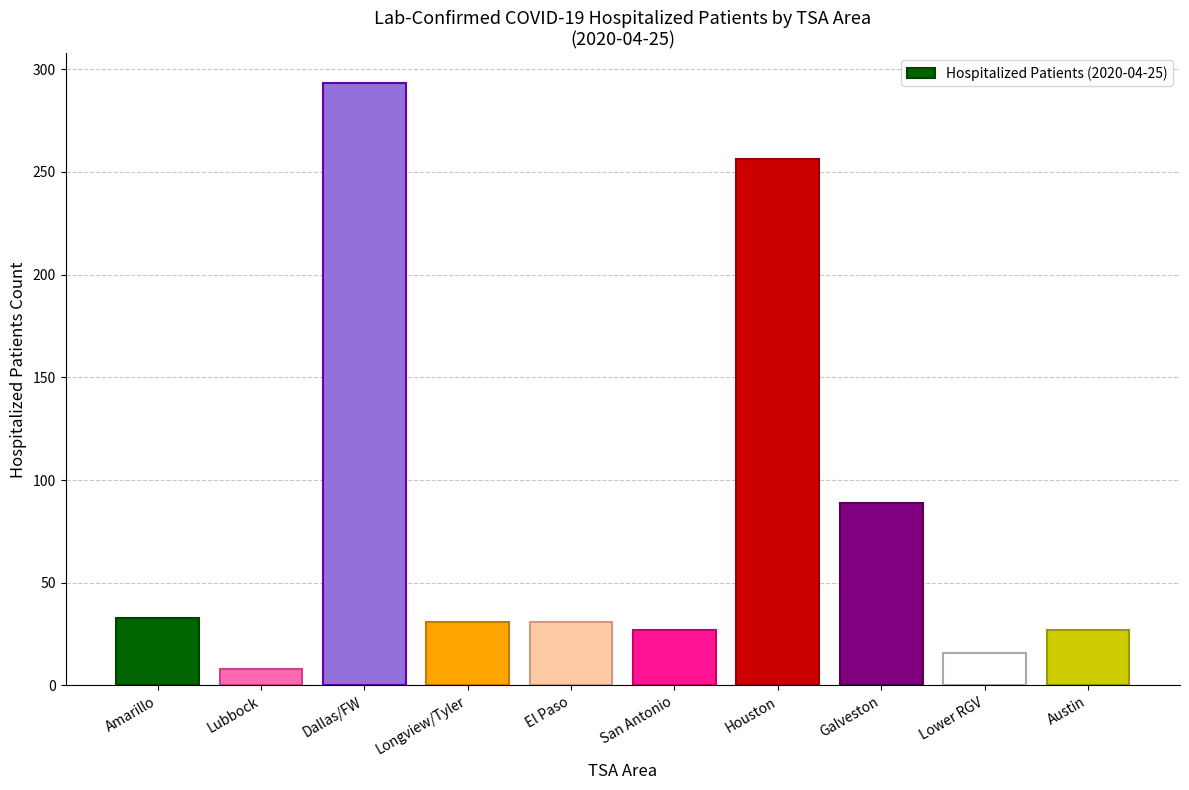

Reading right to left, transcribe all the data shown in this chart.

Austin=27	Lower RGV=16	Galveston=89	Houston=256	San Antonio=27	El Paso=31	Longview/Tyler=31	Dallas/FW=293	Lubbock=8	Amarillo=33